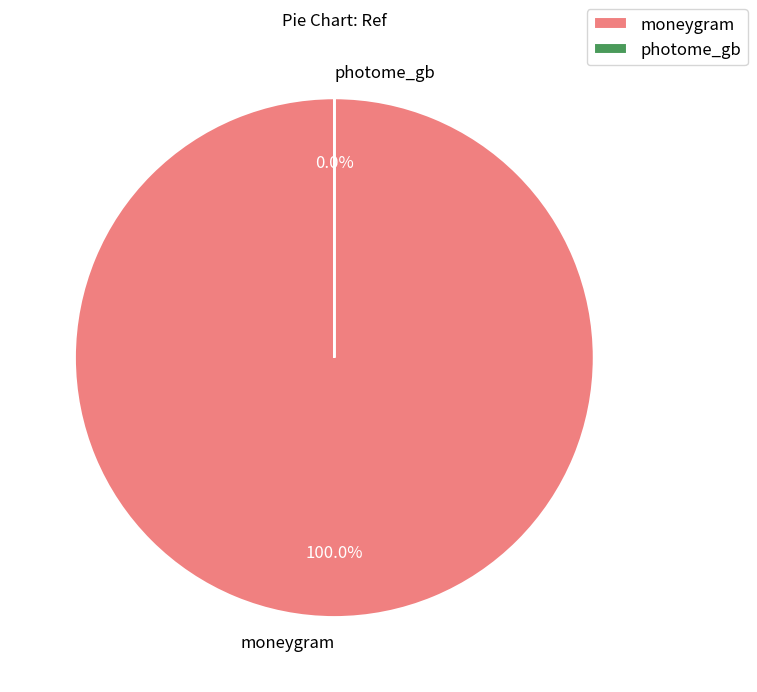

What is the total percentage of photome_gb and moneygram?

100.0%